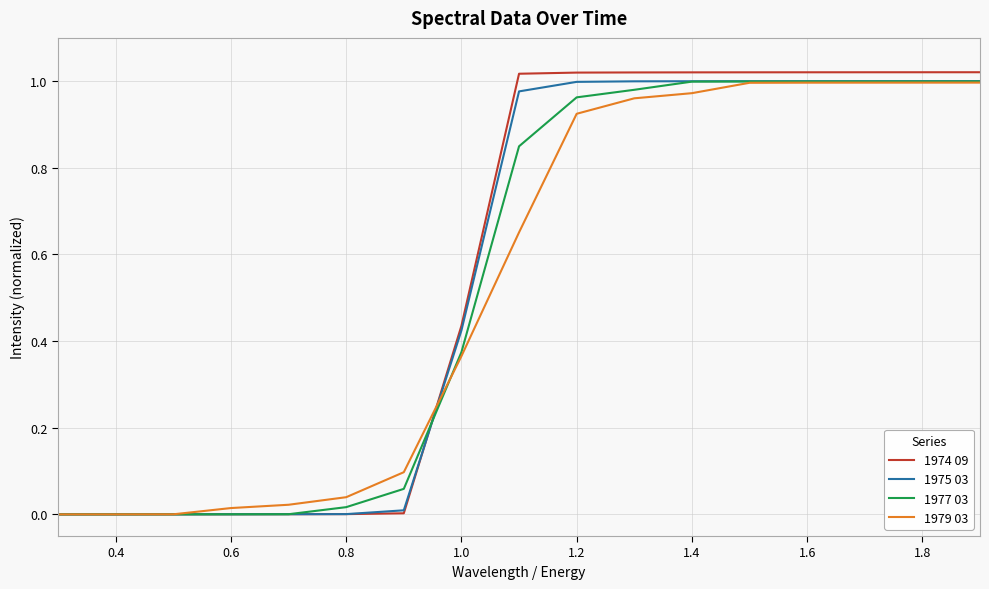

Which series has the widest spread of values?

1974 09